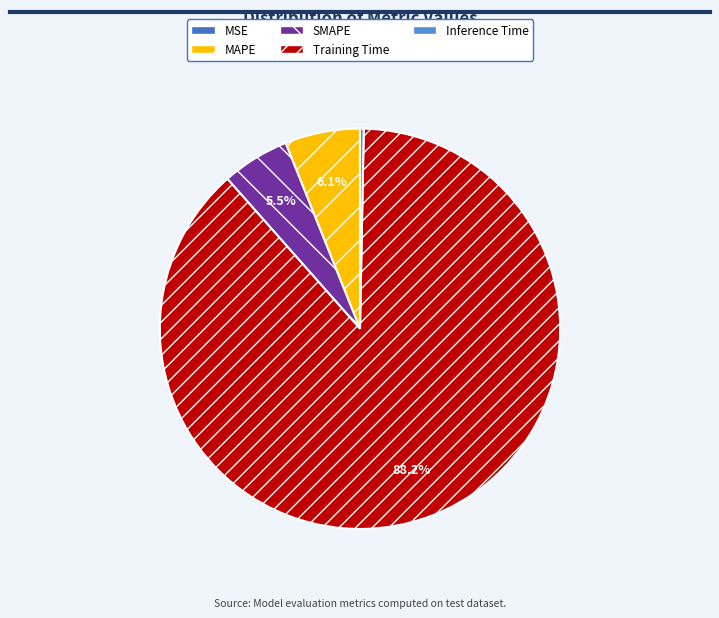

To the nearest percent, what is the average slice percentage?

20%